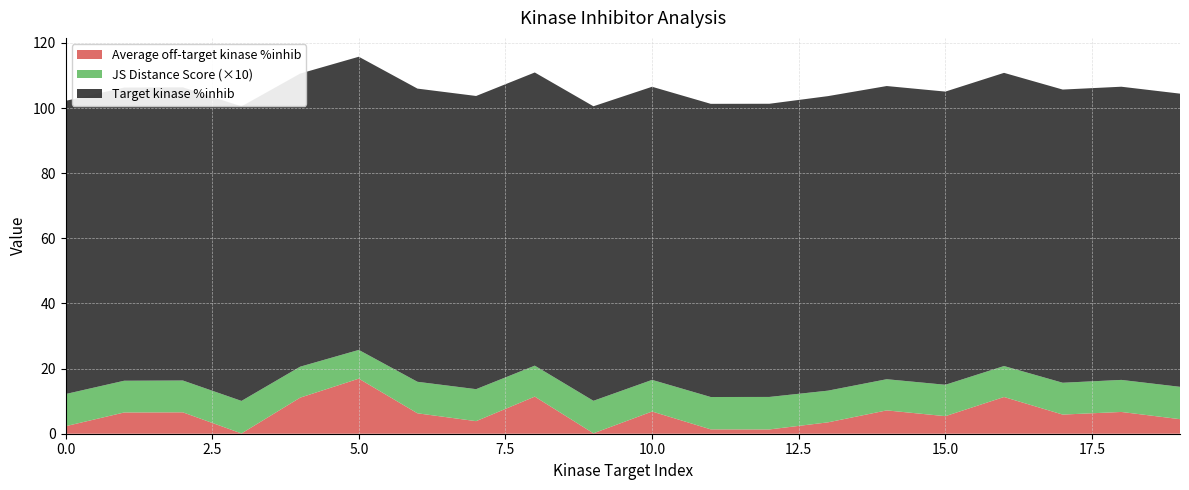

Reading left to right, what are all the values shown in this chart?

JS Distance Score: 0=1.0	1=1.0	2=1.0	3=1.0	4=1.0	5=0.9	6=1.0	7=1.0	8=1.0	9=1.0	10=1.0	11=1.0	12=1.0	13=1.0	14=1.0	15=1.0	16=1.0	17=1.0	18=1.0	19=1.0
Target kinase %inhib: 0=90.0	1=90.0	2=90.0	3=90.4	4=90.0	5=90.0	6=90.0	7=90.0	8=90.0	9=90.4	10=90.0	11=90.0	12=90.0	13=90.4	14=90.0	15=90.0	16=90.0	17=90.0	18=90.0	19=90.0
Average off-target kinase %inhib: 0=2.3	1=6.5	2=6.6	3=0.1	4=11.1	5=16.9	6=6.3	7=3.9	8=11.4	9=0.1	10=6.8	11=1.3	12=1.3	13=3.5	14=7.2	15=5.4	16=11.3	17=5.9	18=6.7	19=4.5